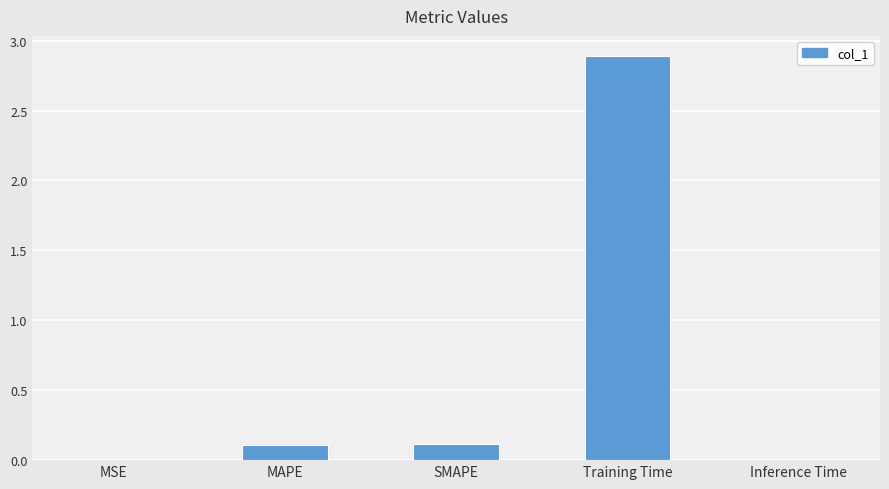

Is it true that the value at Training Time is 4.8?

False